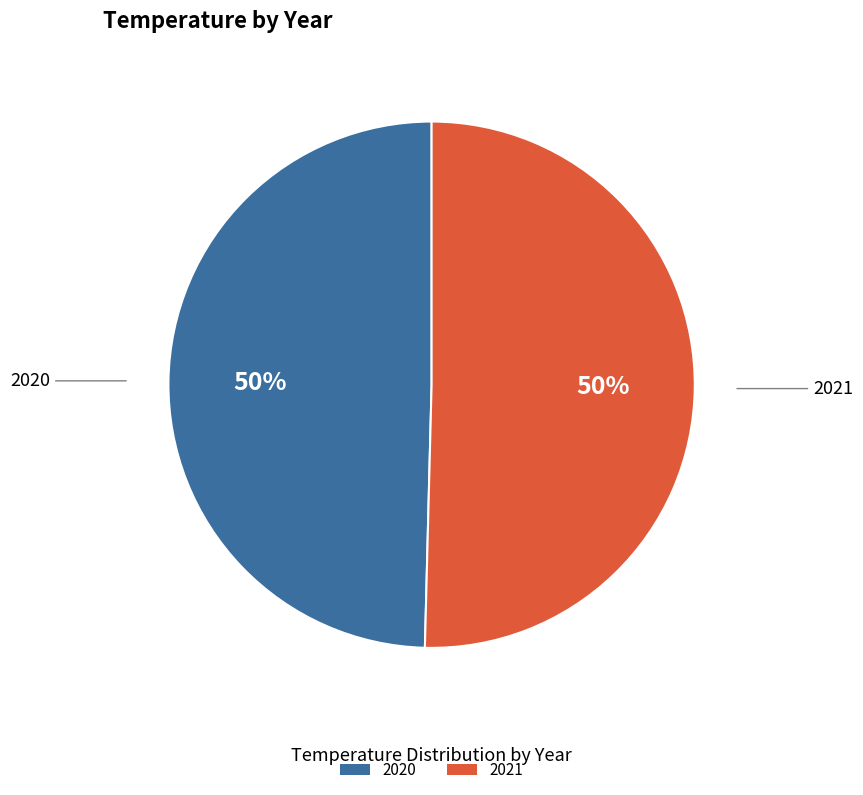

To the nearest percent, what percentage of the pie is 2020?

50%